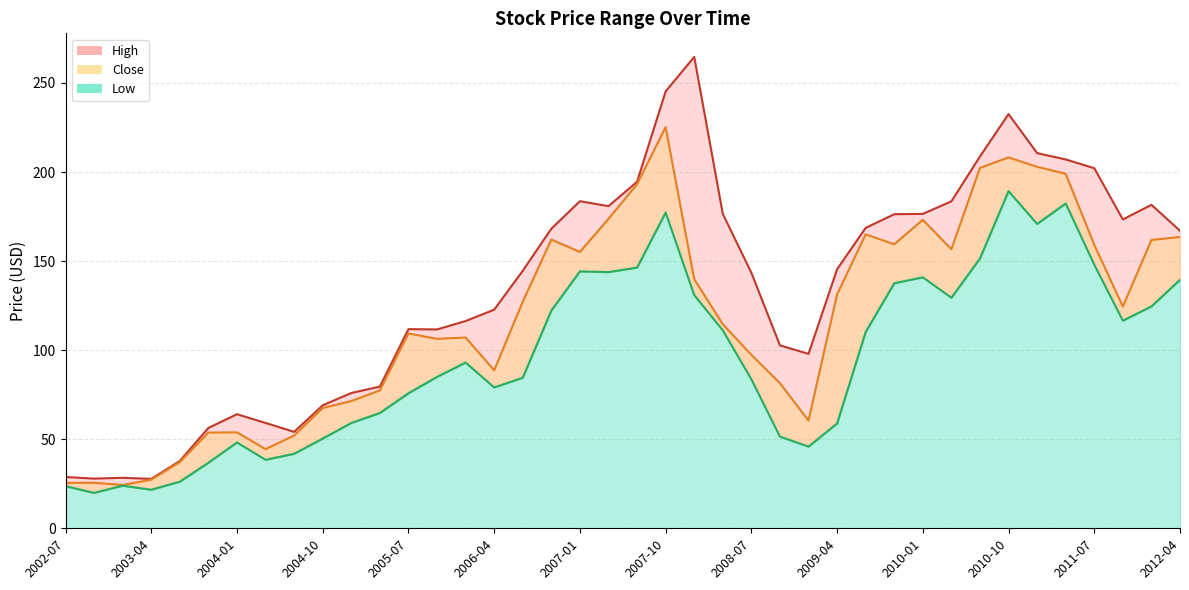

Reading left to right, transcribe all the data shown in this chart.

High: 28.8	27.9	28.4	27.7	37.8	56.4	64.0	59.1	54.1	69.0	76.0	79.5	111.8	111.6	116.4	122.7	144.6	168.2	183.6	180.8	194.5	245.3	264.6	176.6	143.4	102.7	97.9	145.4	168.7	176.3	176.5	183.6	208.7	232.6	210.6	207.1	202.2	173.4	181.6	167.1
Close: 25.5	25.6	24.3	27.3	37.2	53.7	53.9	44.5	52.0	67.5	71.4	77.4	109.4	106.4	107.1	88.7	127.2	162.1	155.2	173.7	193.2	225.2	139.9	114.6	97.4	81.5	60.5	131.3	165.0	159.4	173.2	156.7	202.3	208.2	202.9	199.0	159.2	124.5	161.8	163.6
Low: 23.6	19.9	23.9	21.6	26.2	36.8	48.2	38.5	41.8	50.4	59.1	64.7	75.8	85.0	93.0	79.1	84.5	122.2	144.2	143.8	146.4	177.3	130.9	111.2	83.7	51.5	45.9	58.9	110.2	137.6	140.9	129.4	151.5	189.3	170.9	182.4	148.0	116.5	124.6	139.5